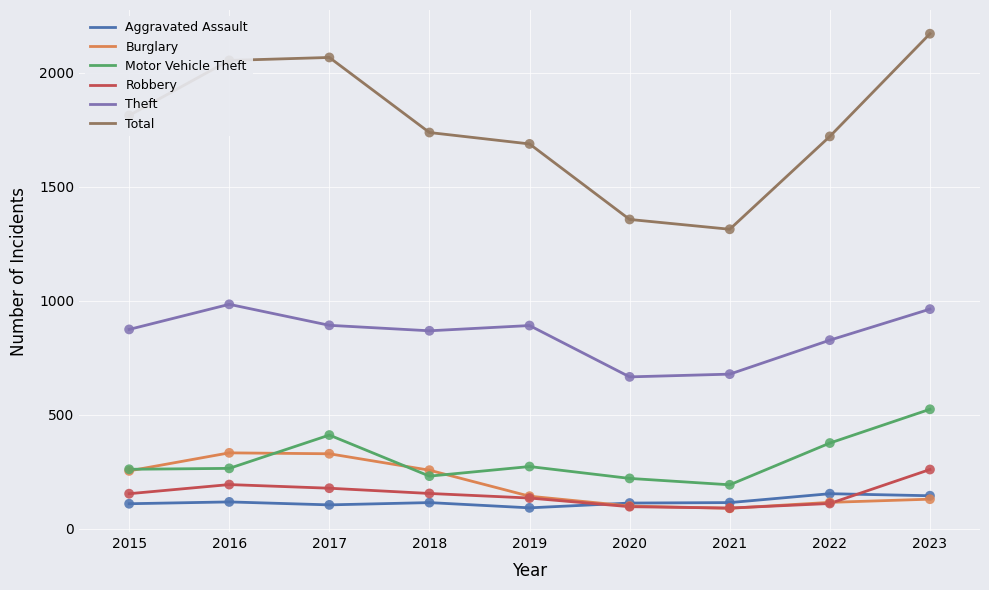

What is the difference between the highest and lowest values at 2022?

1609